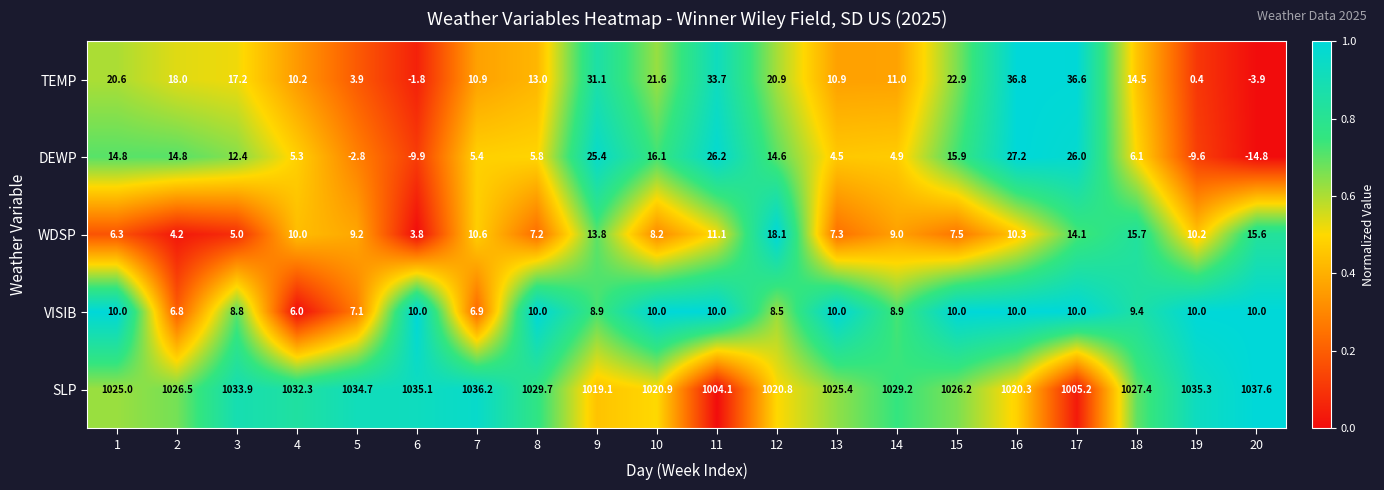

At which label is SLP closest to 1020?

16